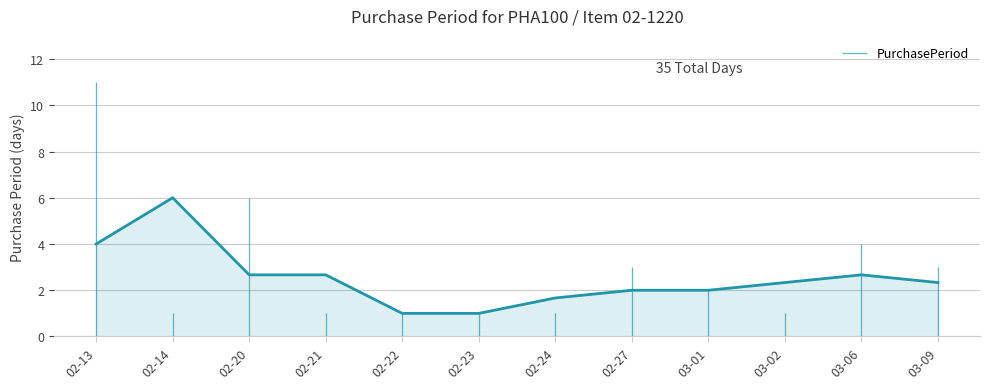

The chart shows a value of 3 at 2017-03-09. True or false?

True